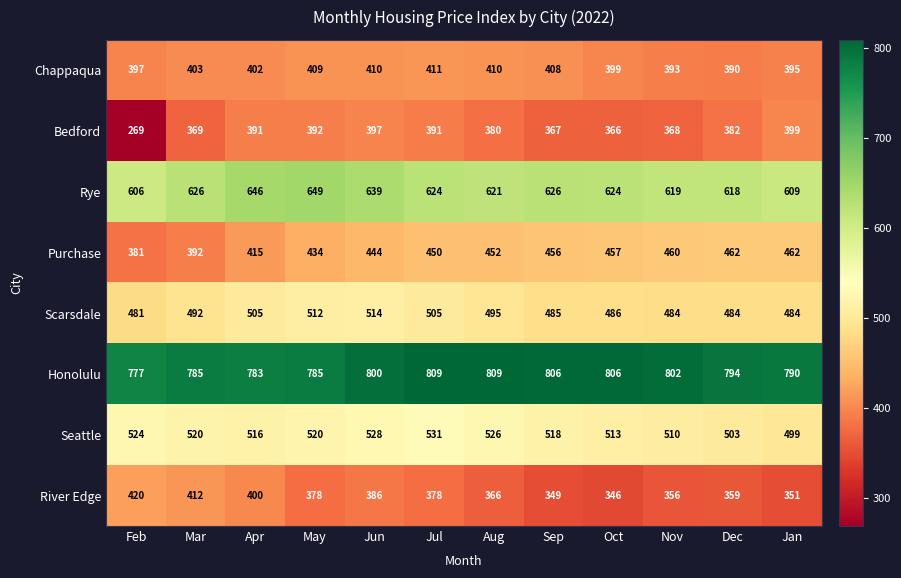

At which label does Rye reach its minimum?

Feb